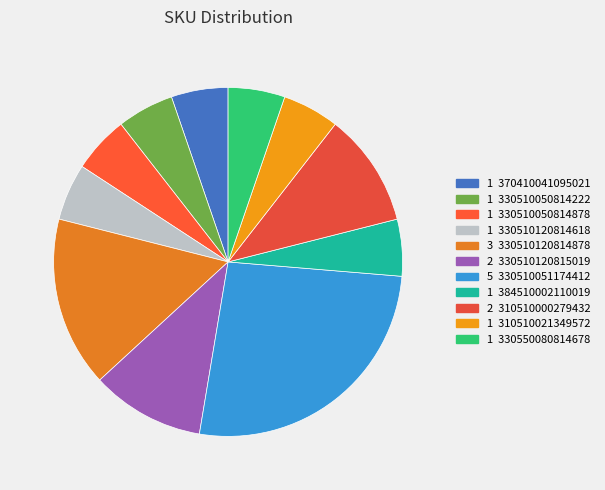

To the nearest percent, what is the difference between the largest and smallest slice percentages?

21%